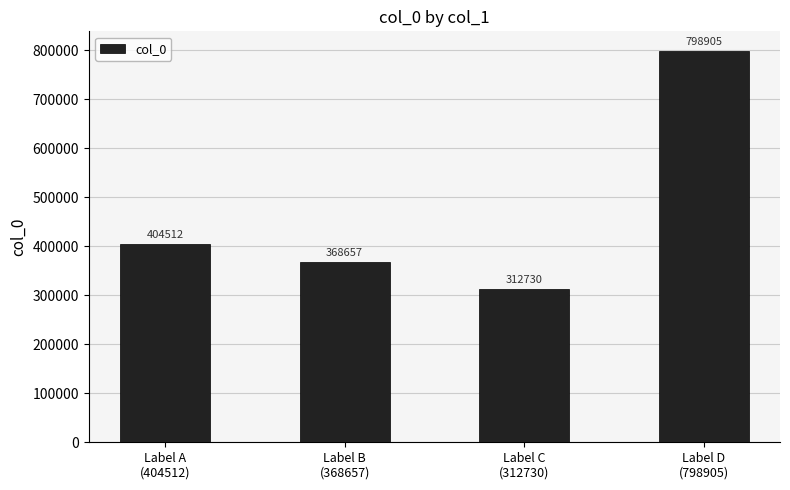

What is the label of the 3rd bar from the right?

Label B
(368657)